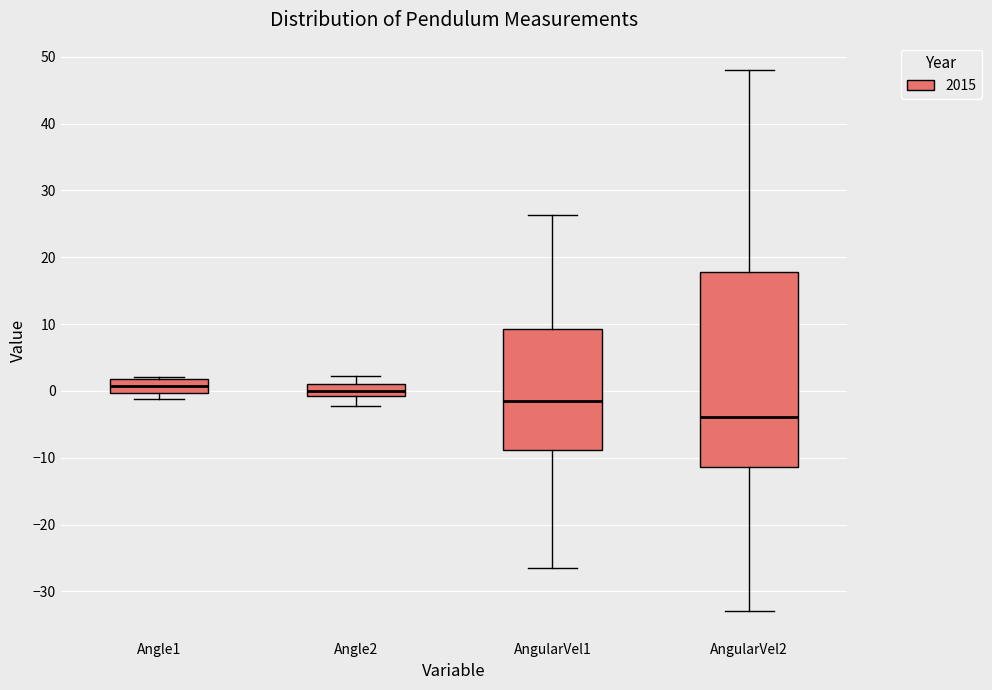

Reading left to right, transcribe this box plot: for each box, give where its median line is, the range the box spans, and where its two whiskers end, as read against the y-axis. The values are not printed on the chart, so give them approximately, as read against the axis.

Angle1: median 1, box 0 to 2, whiskers -1 to 2 (just above the box's upper edge)
Angle2: median 0, box -1 to 1, whiskers -2 to 2
AngularVel1: median -1, box -9 to 9, whiskers -27 to 26
AngularVel2: median -4, box -11 to 18, whiskers -33 to 48